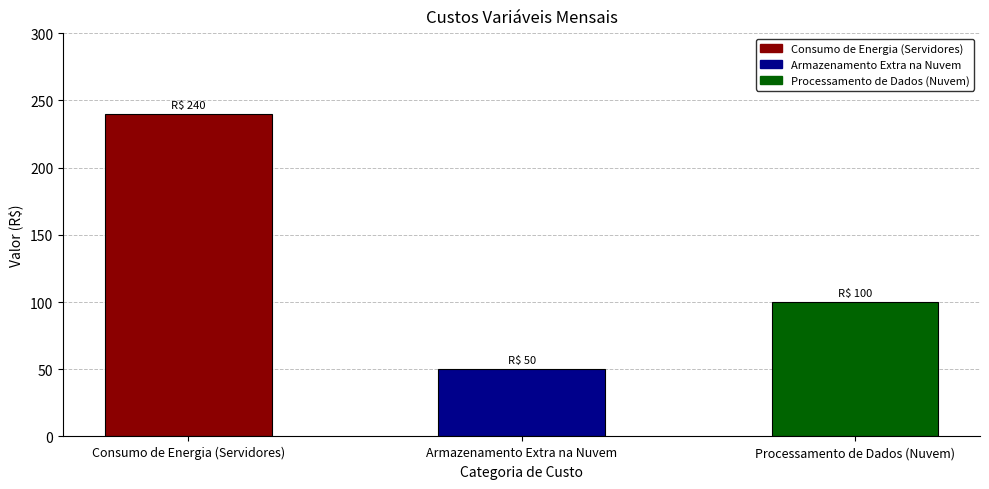

List the labels in order of value, smallest first.

Armazenamento Extra na Nuvem, Processamento de Dados (Nuvem), Consumo de Energia (Servidores)